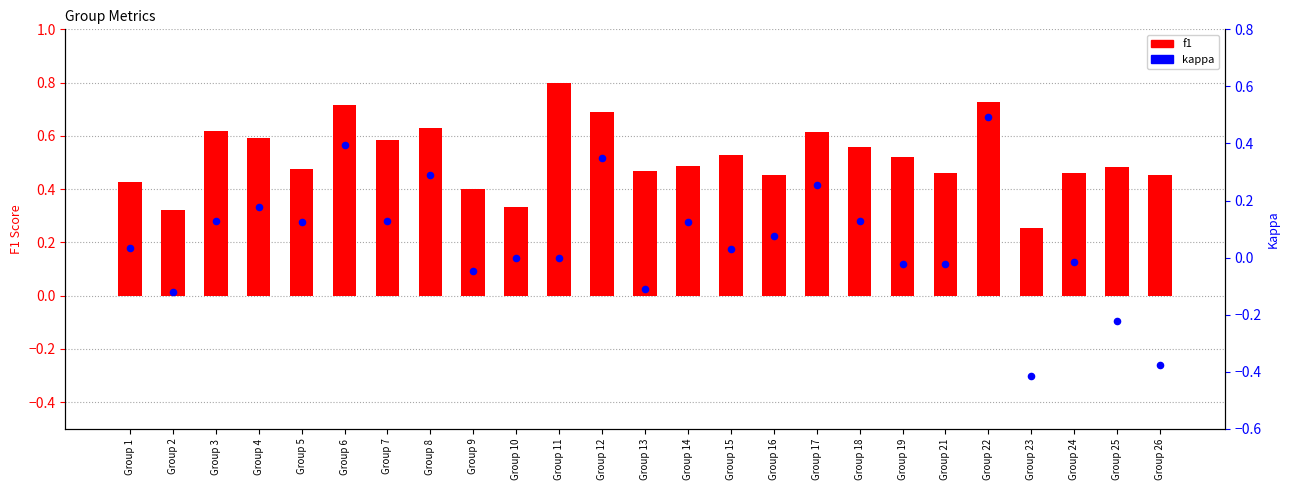

Which series reaches the maximum Y coordinate?

f1